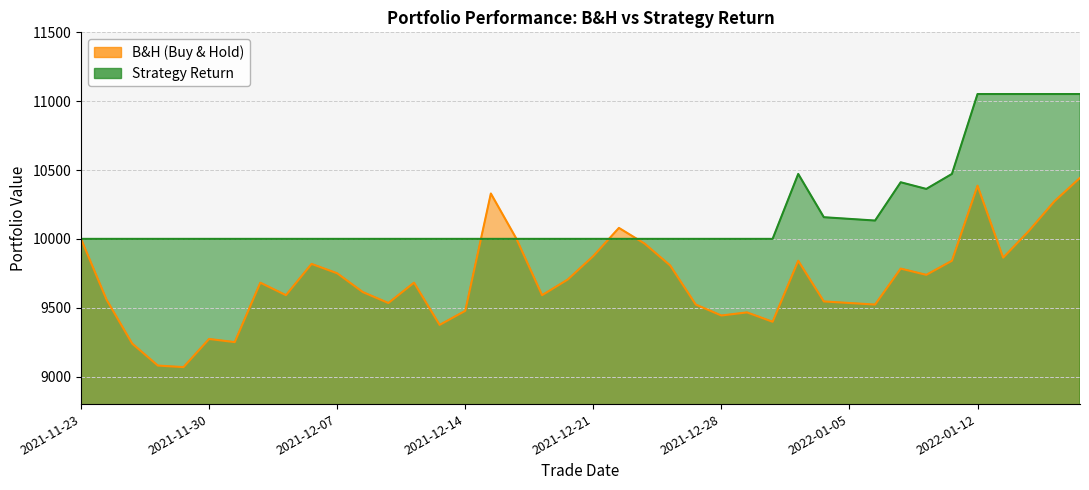

What is the value of the B&H point at the 36th from the left?

10386.2